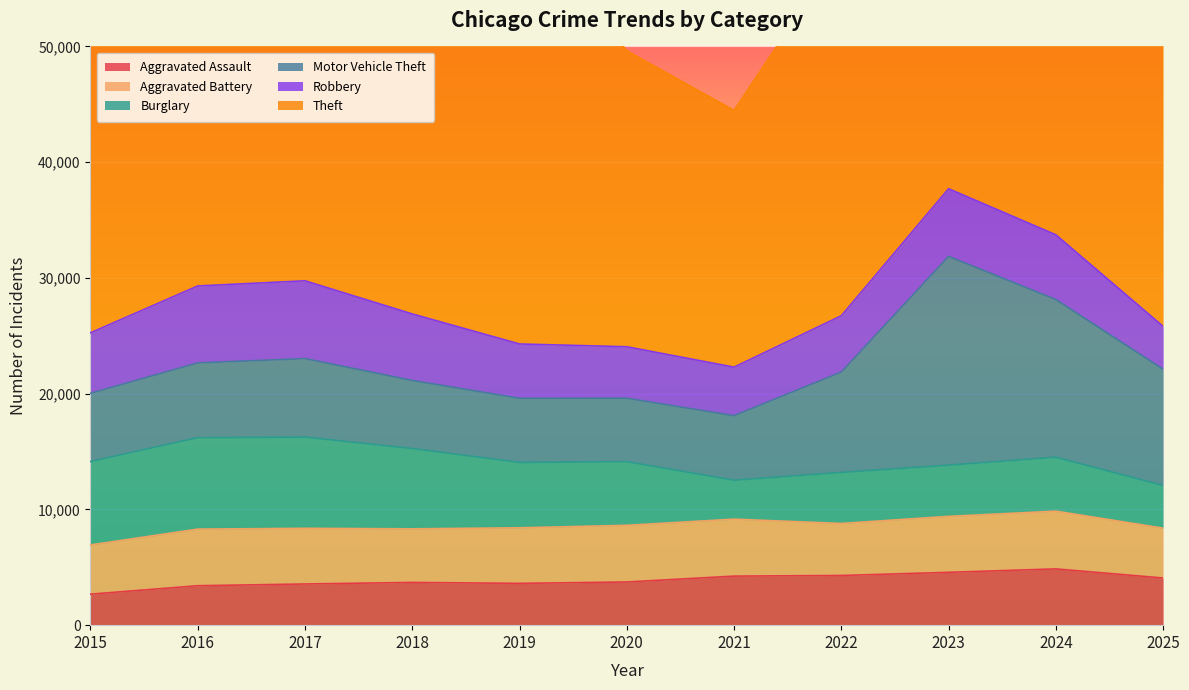

What is the value of the Theft point at the 9th from the left?

33813